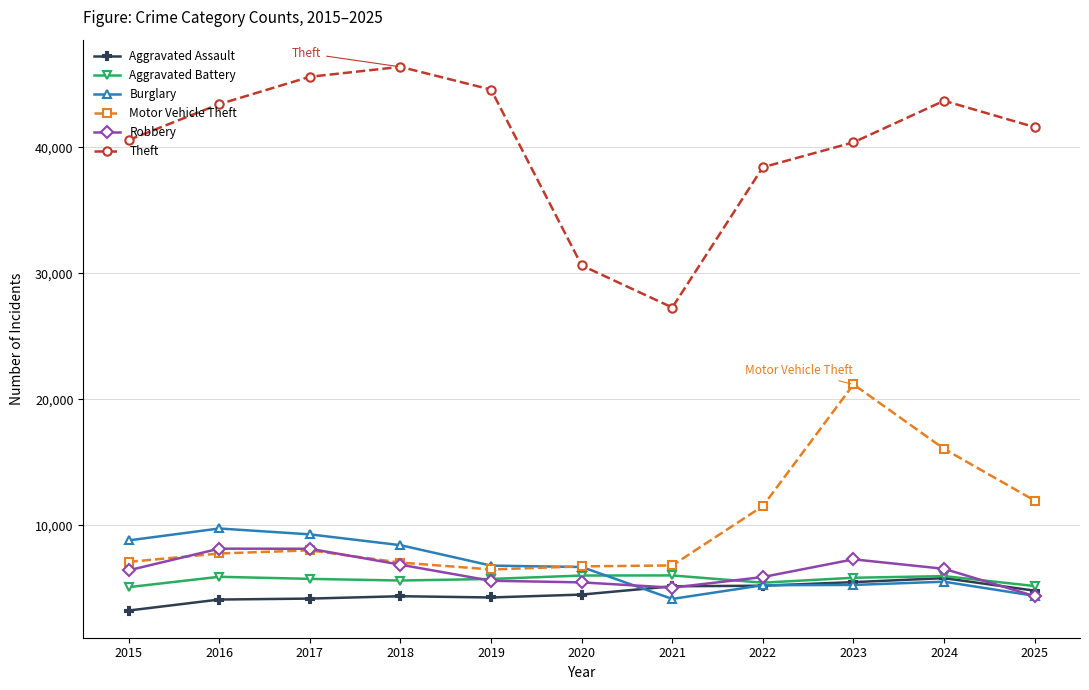

What is the maximum value shown in the chart?

46397